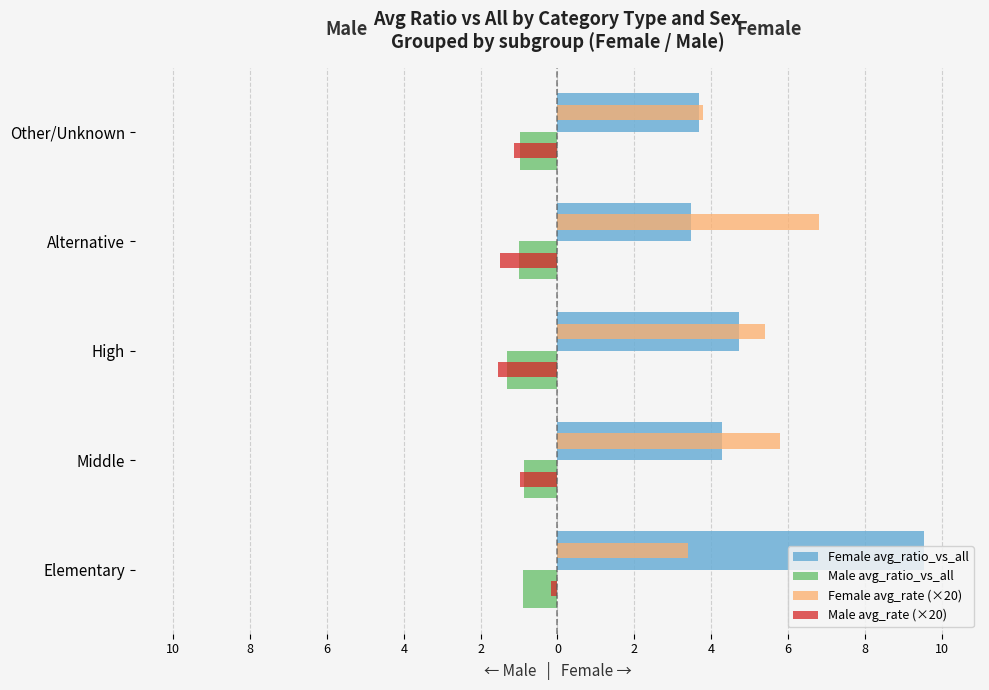

What are all the series names shown in the legend?

Female avg_ratio_vs_all, Male avg_ratio_vs_all, Female avg_rate (×20), Male avg_rate (×20)